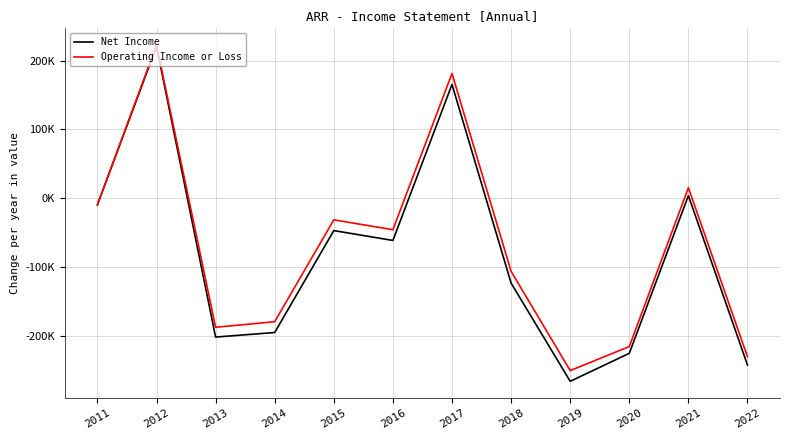

Which series has the largest range (max minus min)?

Net Income